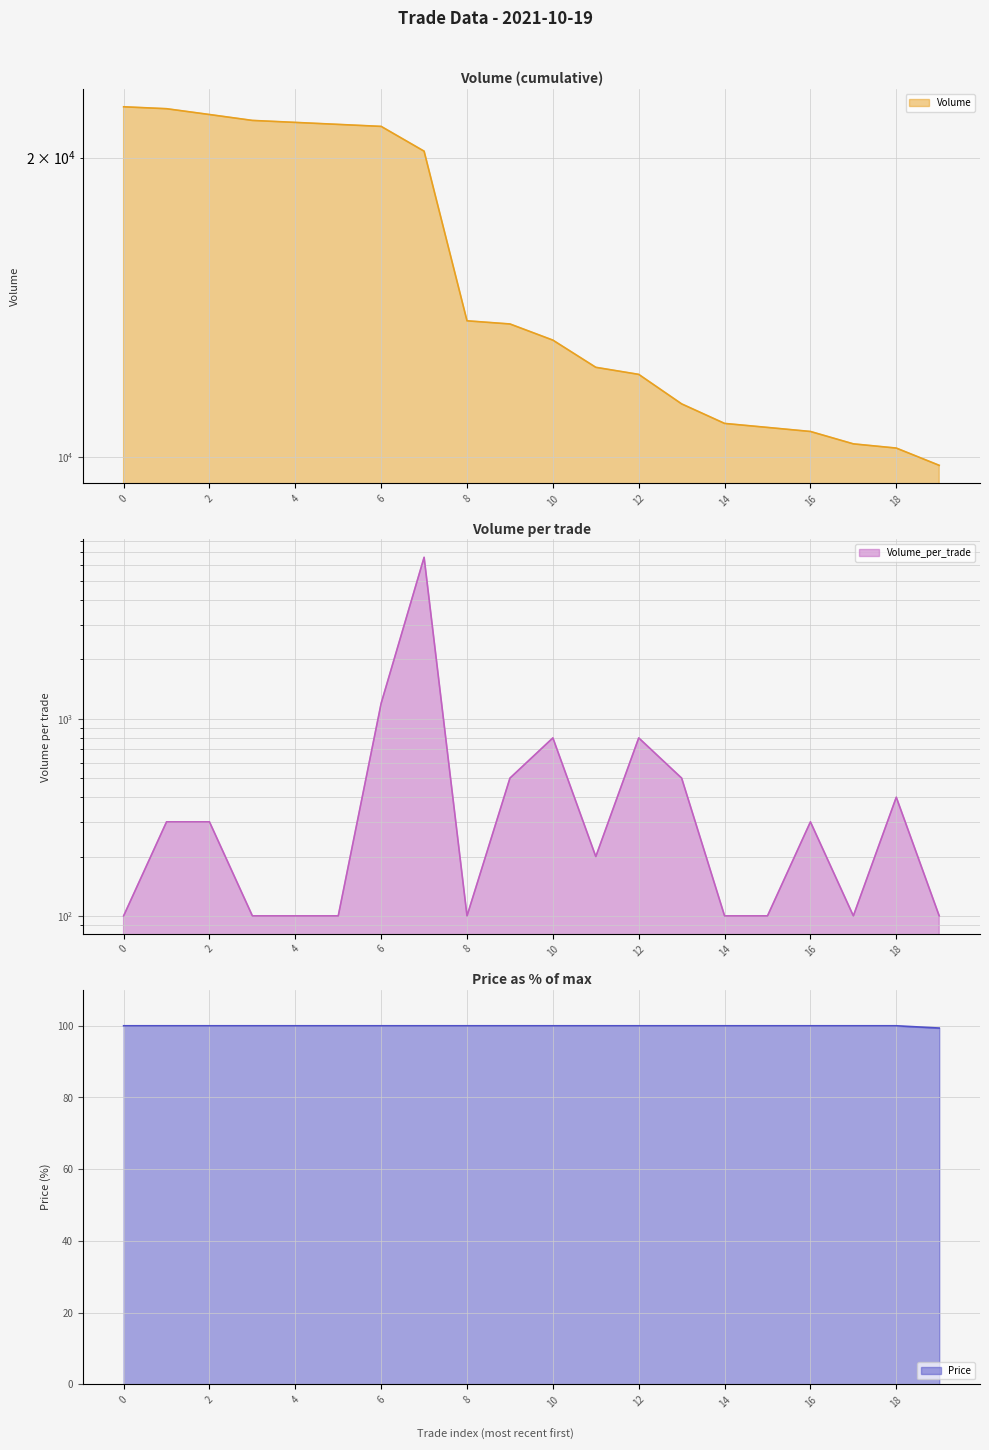

Reading left to right, list all the values displayed in this chart.

Volume: 0=22500.0	1=22400.0	2=22100.0	3=21800.0	4=21700.0	5=21600.0	6=21500.0	7=20300.0	8=13700.0	9=13600.0	10=13100.0	11=12300.0	12=12100.0	13=11300.0	14=10800.0	15=10700.0	16=10600.0	17=10300.0	18=10200.0	19=9800.0
Volume_per_trade: 0=100.0	1=300.0	2=300.0	3=100.0	4=100.0	5=100.0	6=1200.0	7=6600.0	8=100.0	9=500.0	10=800.0	11=200.0	12=800.0	13=500.0	14=100.0	15=100.0	16=300.0	17=100.0	18=400.0	19=100.0
Price: 0=100.0	1=100.0	2=100.0	3=100.0	4=100.0	5=100.0	6=100.0	7=100.0	8=100.0	9=100.0	10=100.0	11=100.0	12=100.0	13=100.0	14=100.0	15=100.0	16=100.0	17=100.0	18=100.0	19=99.4